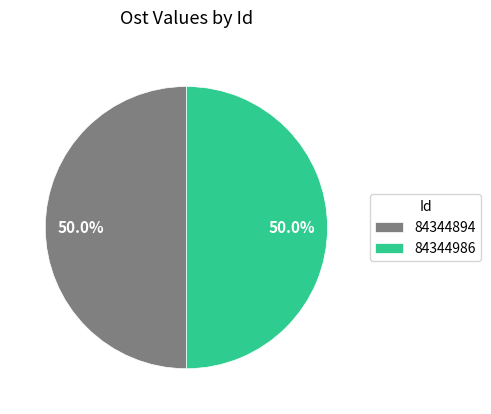

What percentage is NOT represented by 84344894?

50.0%